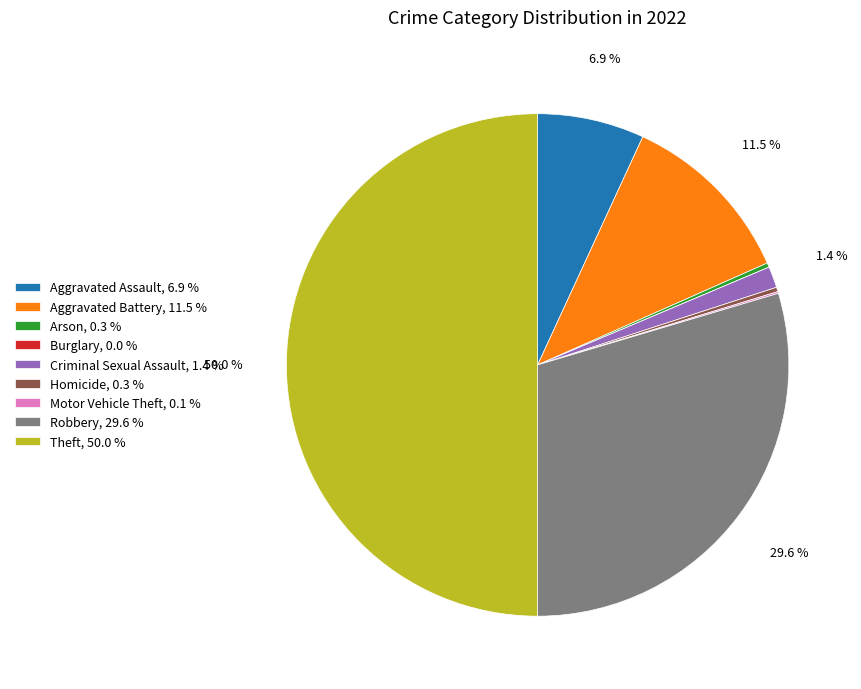

What percentage is NOT represented by Theft, 50.0 %?

50.0%